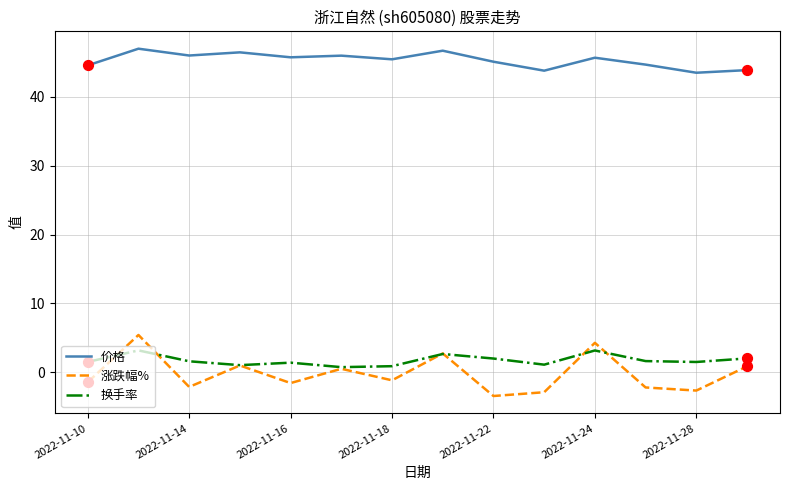

Which series has the largest range (max minus min)?

涨跌幅%